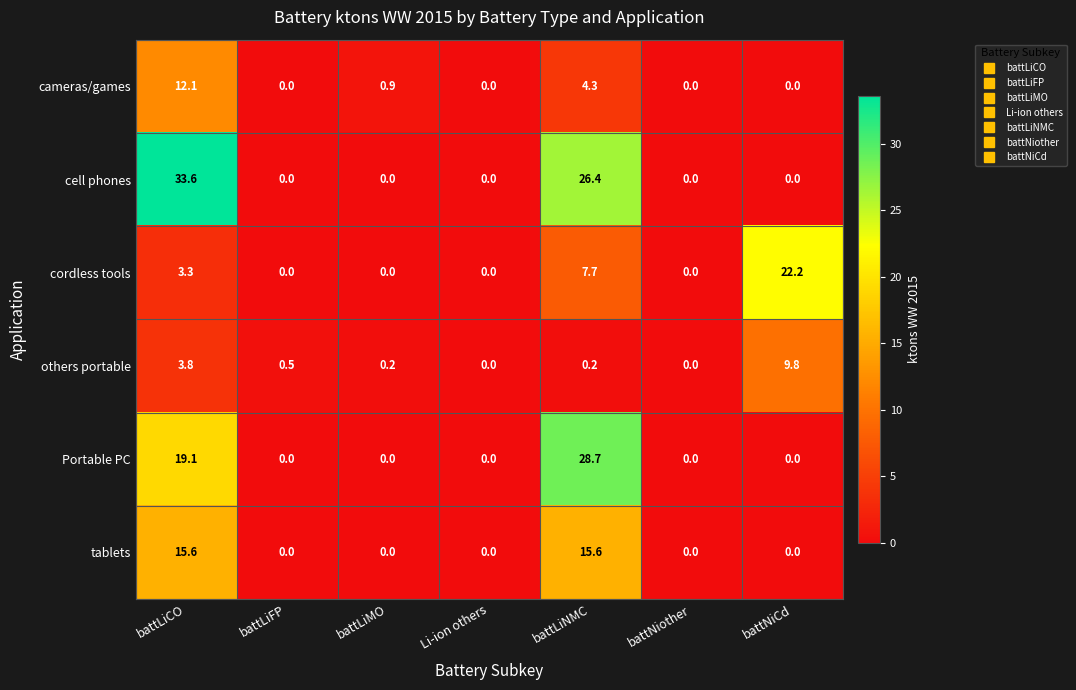

What is the total value across all series at battLiFP?

0.5